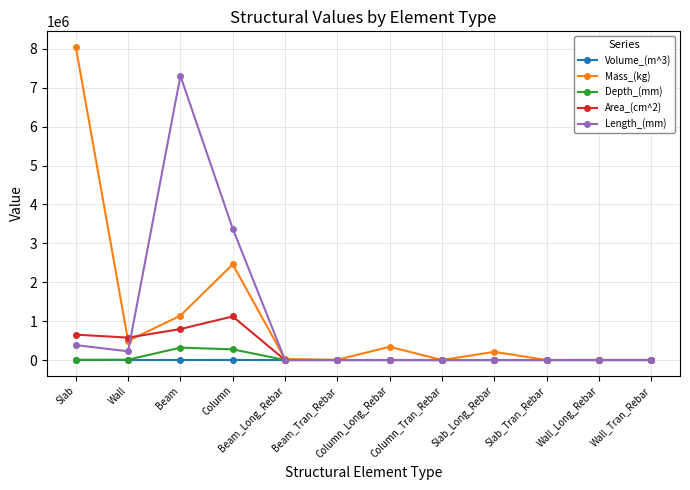

True or false: Volume_(m^3) has more than 0 interior local peaks.

True